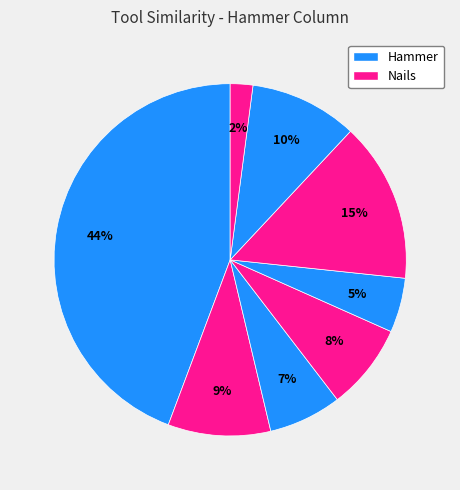

Count the number of slices in the pie.

8